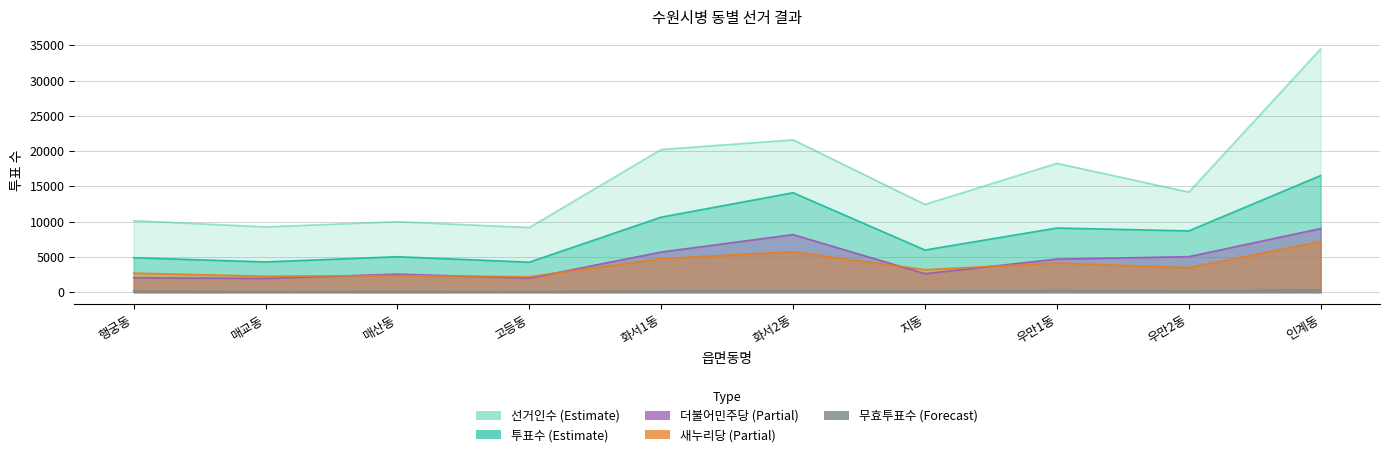

What is the label of the 3rd point from the right?

우만1동